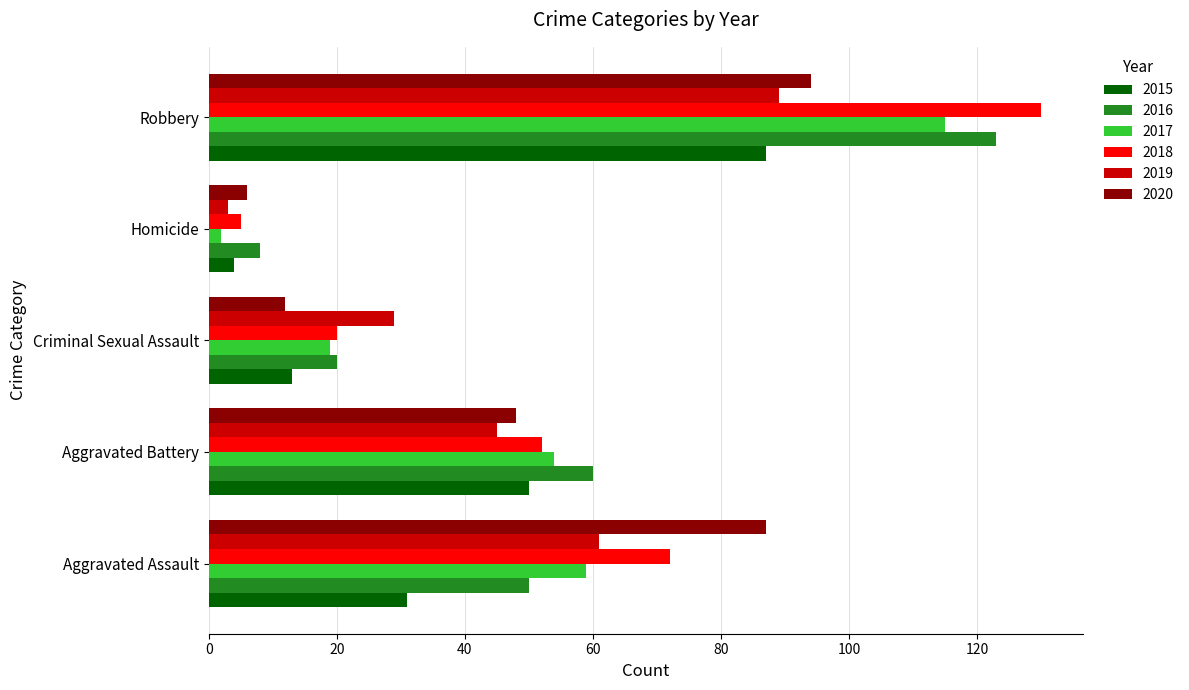

What is the highest value of the 2015 series?

87